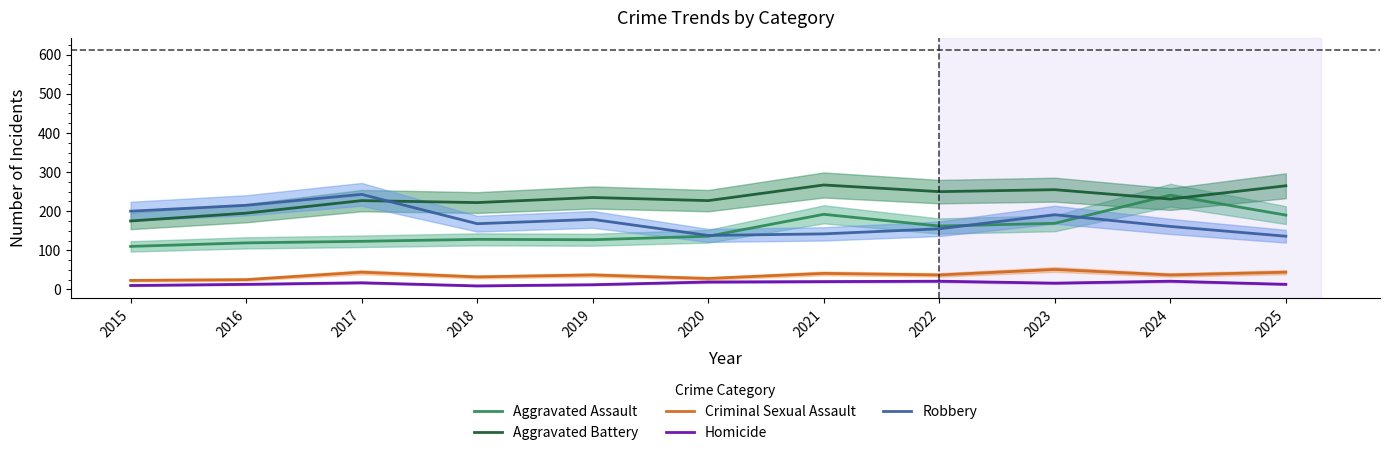

At which category is the sum across all series the highest?

2024